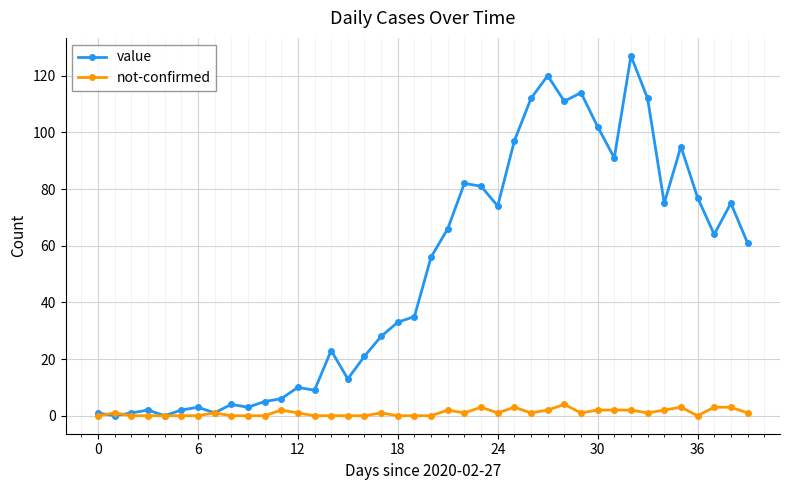

Which series has the largest range (max minus min)?

value